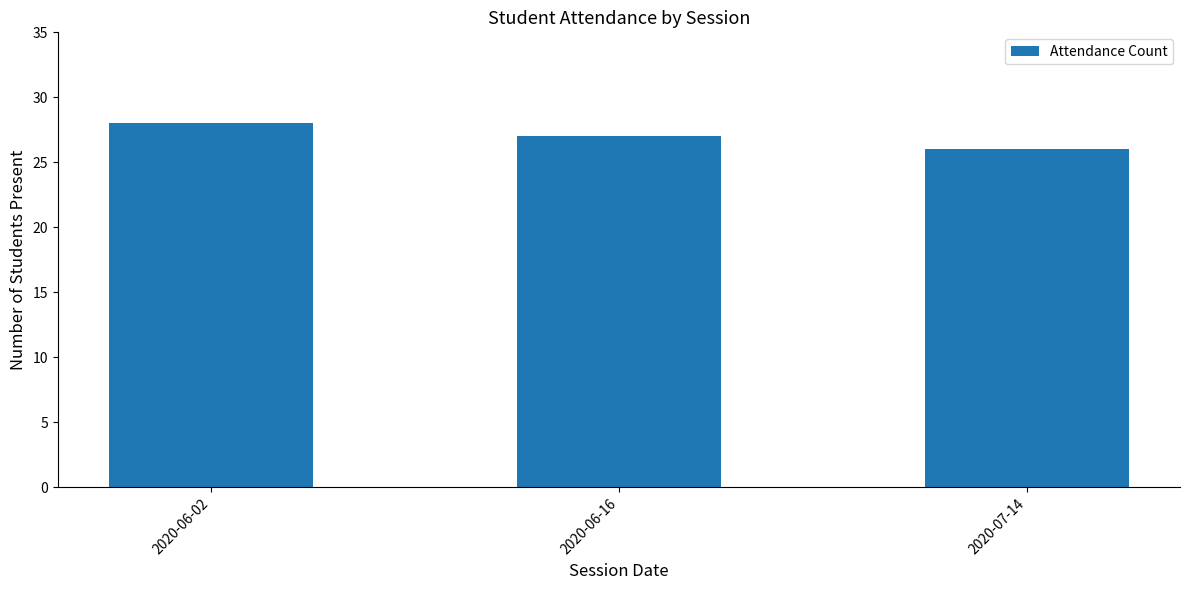

List the labels in order of value, smallest first.

2020-07-14, 2020-06-16, 2020-06-02